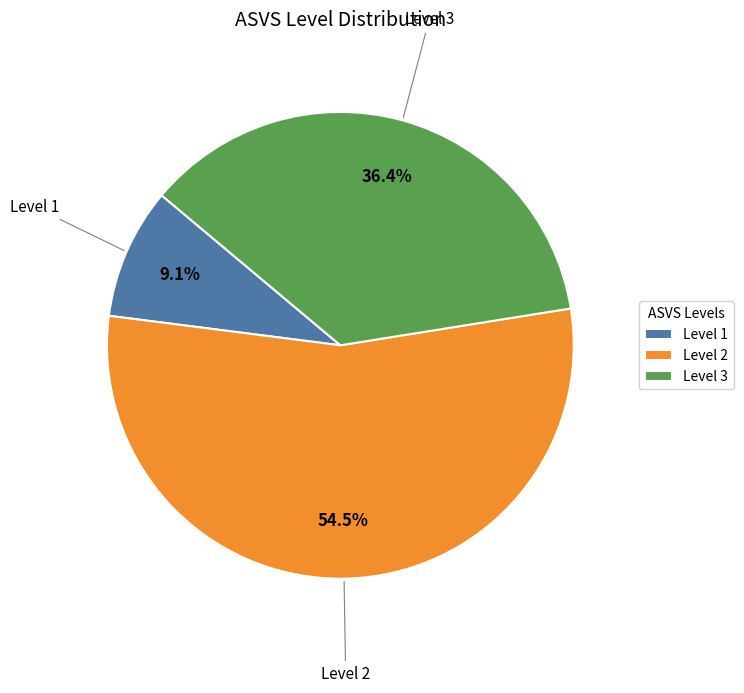

Does any single category account for the majority?

Yes